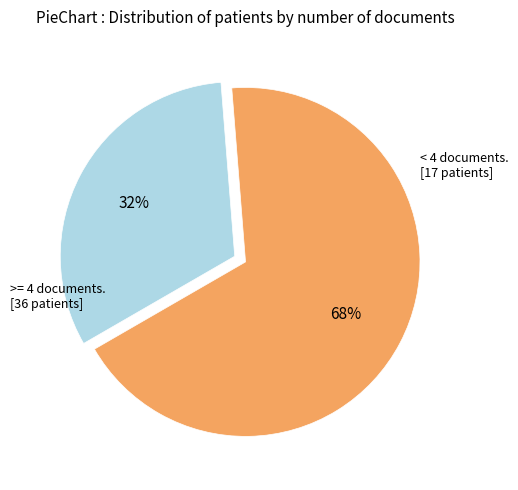

How many segments does this pie chart have?

2